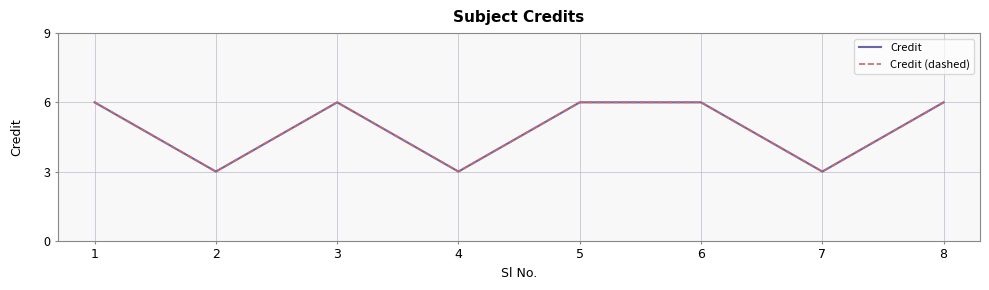

Is this an area chart (filled region under the line)?

No